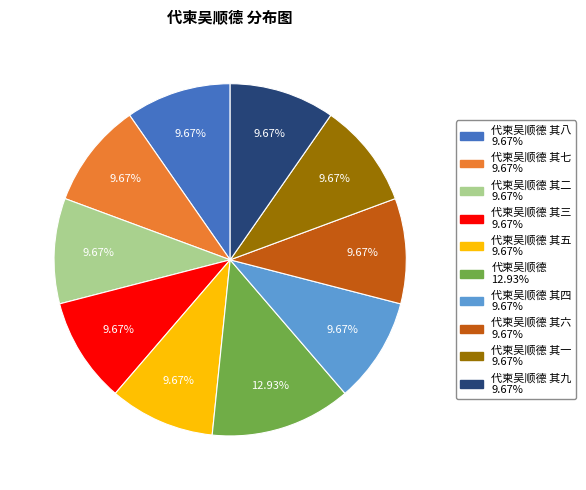

Is there a majority slice in this chart?

No